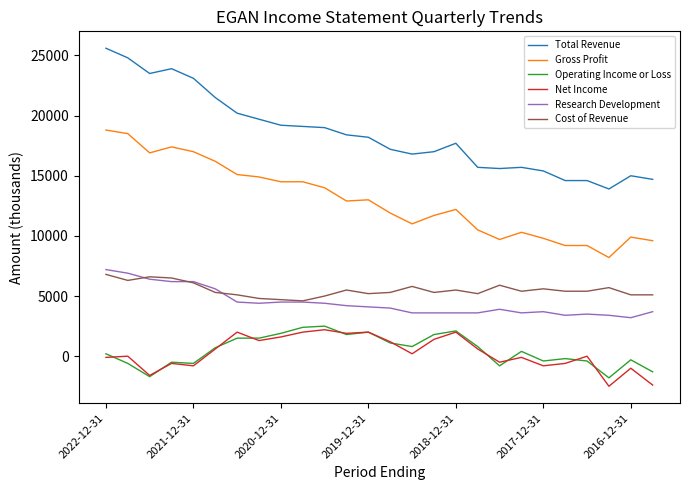

True or false: Total Revenue and Gross Profit intersect in this chart.

False